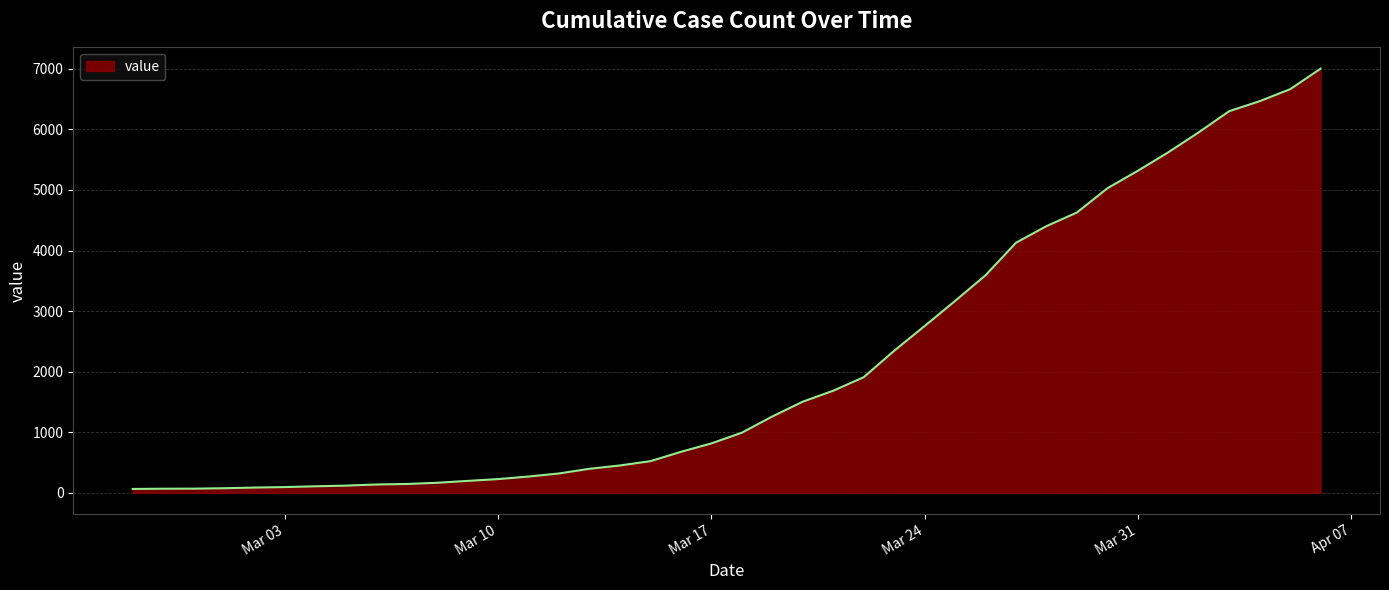

What is the difference between the maximum and minimum values?

6939